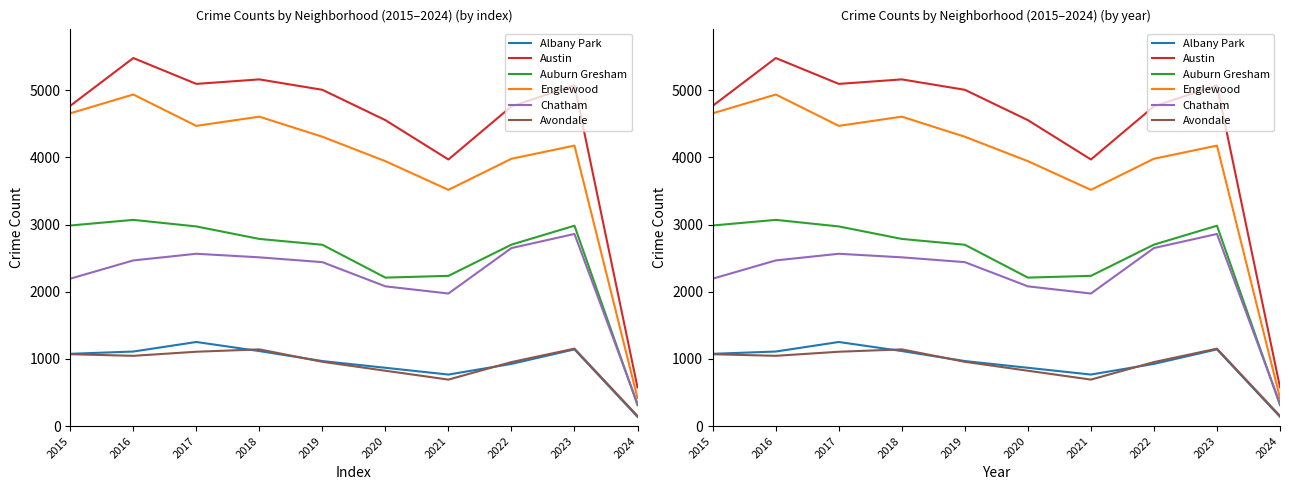

Reading left to right, what are all the values shown in this chart?

Albany Park: 1076	1110	1252	1117	968	868	767	926	1142	138
Austin: 4770	5481	5096	5163	5008	4556	3970	4761	5075	577
Auburn Gresham: 2987	3071	2973	2787	2700	2211	2237	2702	2984	312
Englewood: 4658	4938	4471	4608	4309	3945	3518	3981	4177	418
Chatham: 2195	2467	2566	2513	2441	2081	1974	2651	2861	335
Avondale: 1070	1046	1107	1142	957	824	692	953	1153	151